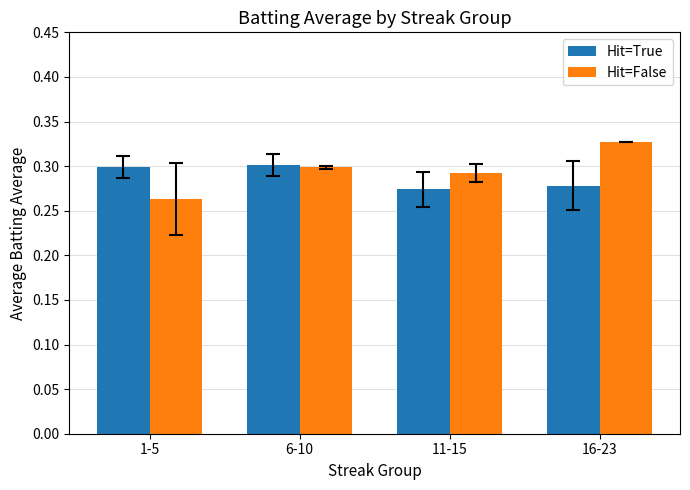

How many data points does each series have?

4